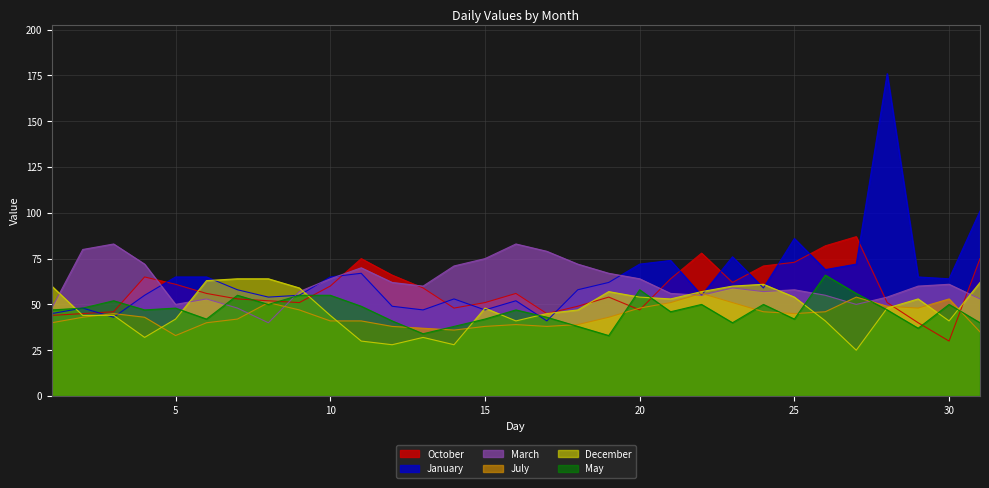

True or false: October and July intersect in this chart.

True